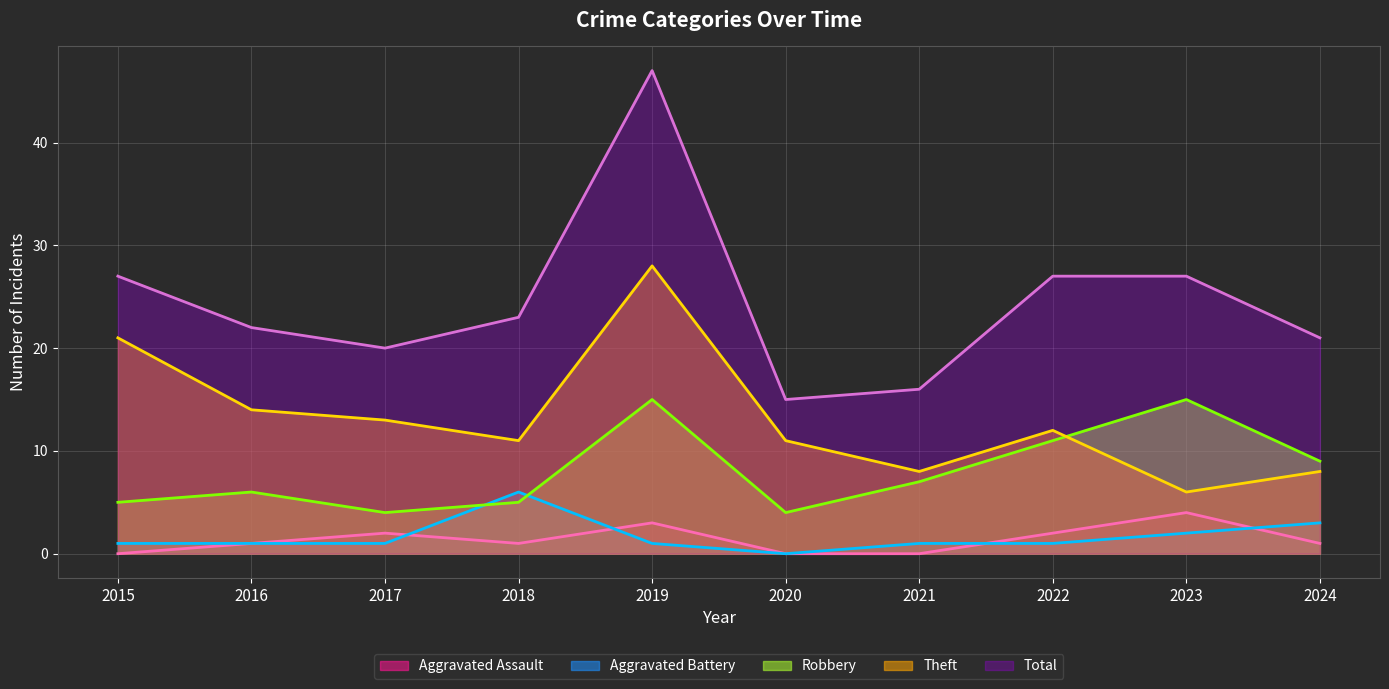

Reading left to right, extract all data points from this chart.

Aggravated Assault: 0	1	2	1	3	0	0	2	4	1
Aggravated Battery: 1	1	1	6	1	0	1	1	2	3
Robbery: 5	6	4	5	15	4	7	11	15	9
Theft: 21	14	13	11	28	11	8	12	6	8
Total: 27	22	20	23	47	15	16	27	27	21